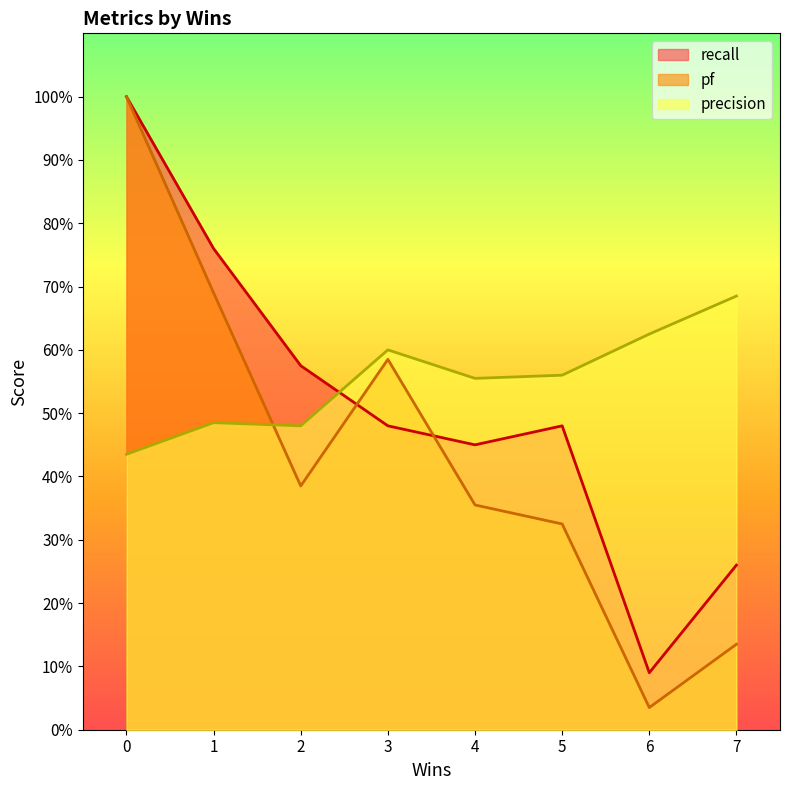

Read the pf value at 4.

0.4